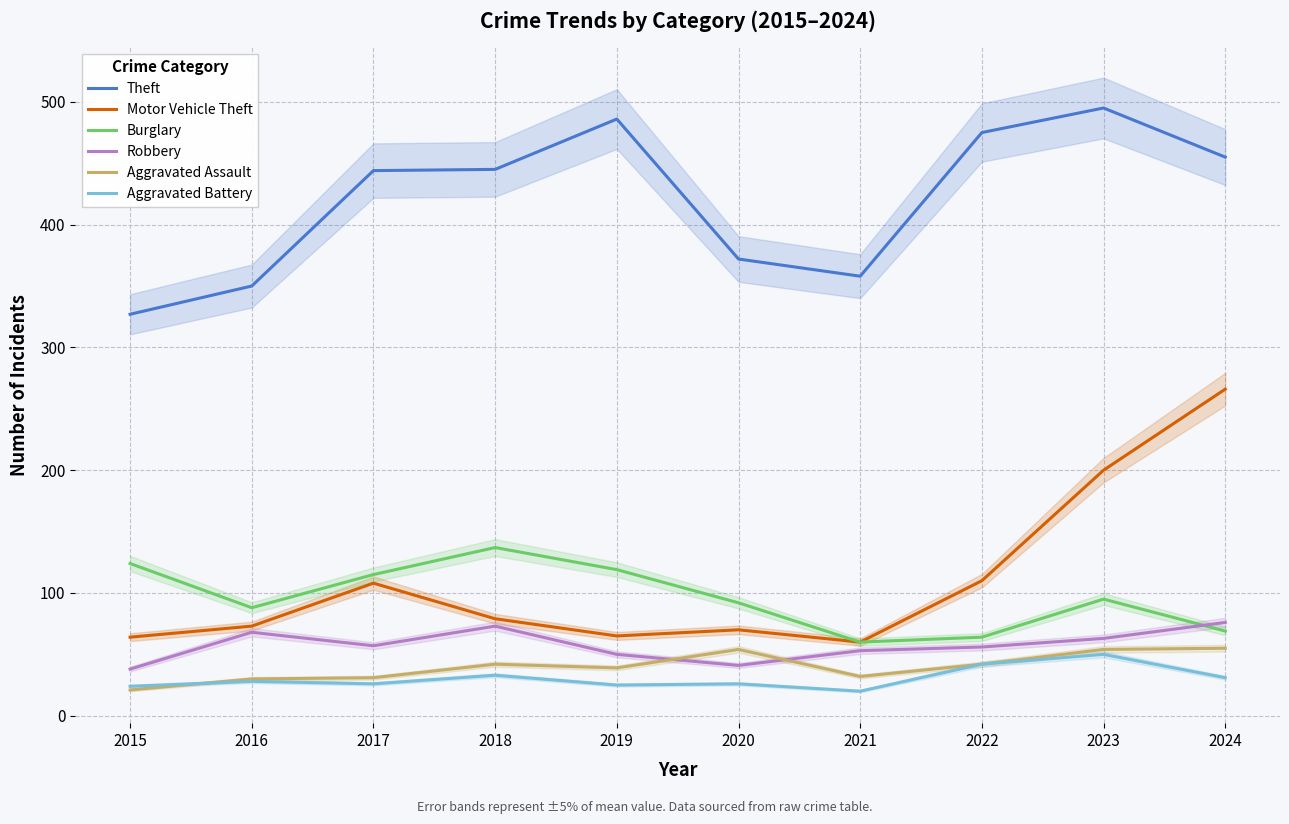

True or false: Burglary and Theft intersect in this chart.

False